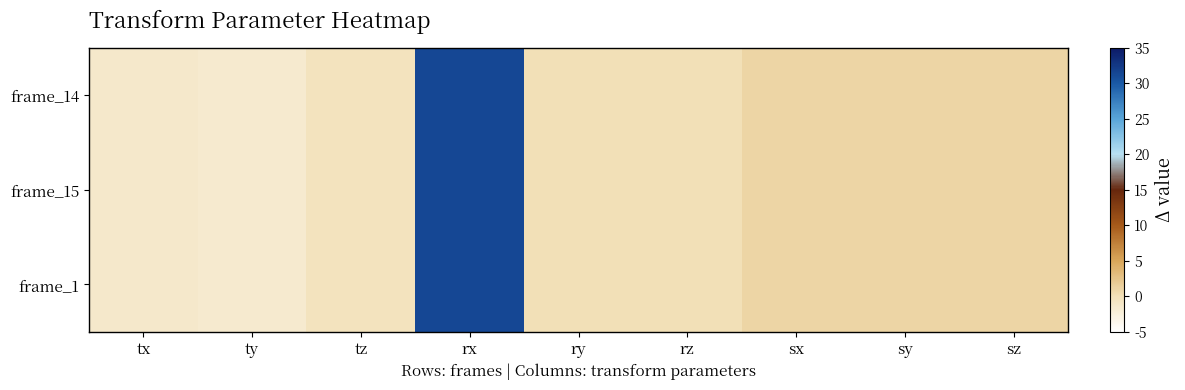

Reading left to right, transcribe all the data shown in this chart.

frame_14: tx=-1.3	ty=-1.6	tz=-0.4	rx=31.3	ry=0.0	rz=0.0	sx=1.0	sy=1.0	sz=1.0
frame_15: tx=-1.3	ty=-1.6	tz=-0.3	rx=31.3	ry=0.0	rz=0.0	sx=1.0	sy=1.0	sz=1.0
frame_1: tx=-1.3	ty=-1.6	tz=-0.4	rx=31.3	ry=0.0	rz=0.0	sx=1.0	sy=1.0	sz=1.0